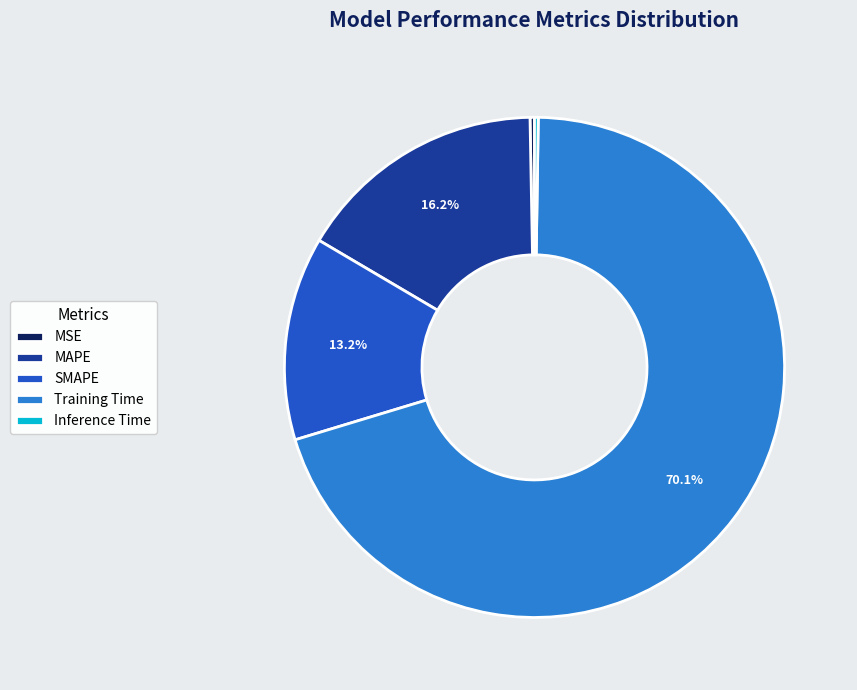

Does any single category account for the majority?

Yes